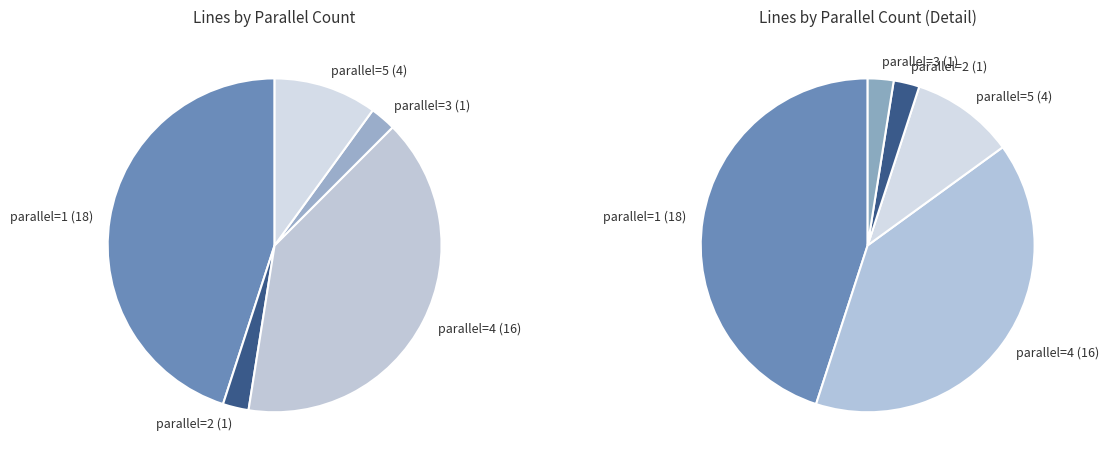

How much of the chart is everything except 3?

97.5%